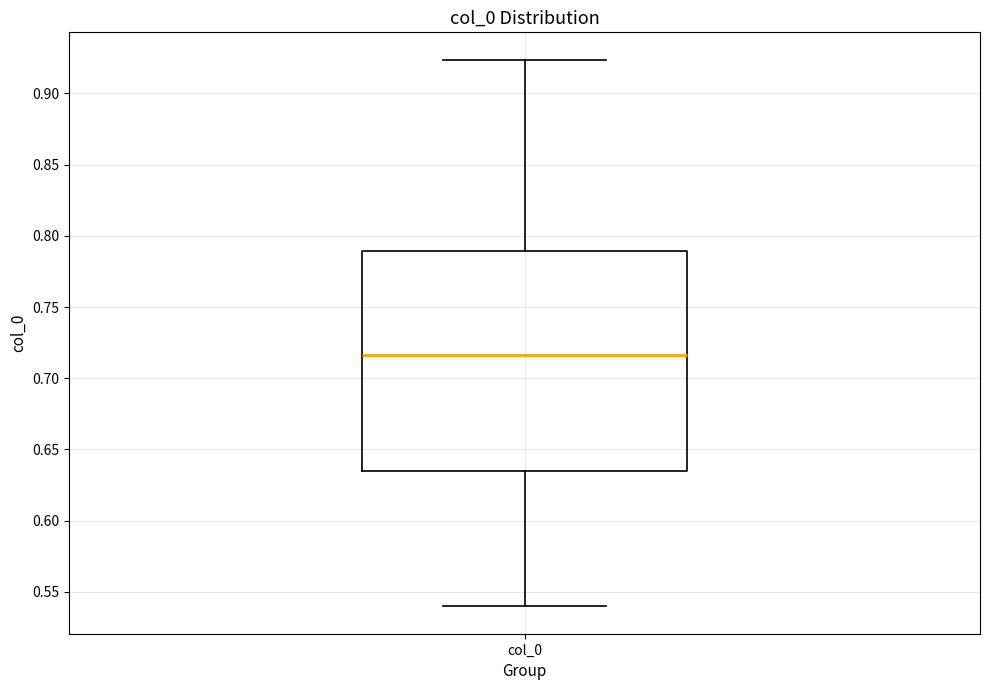

Where is the upper edge of the box for col_0 on the y-axis? The values are not printed on the chart, so give them approximately, as read against the axis.

0.790